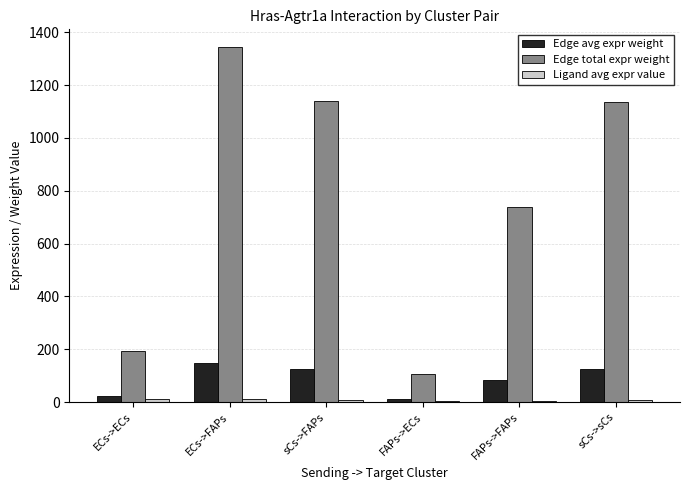

At which category is the sum across all series the highest?

ECs->FAPs